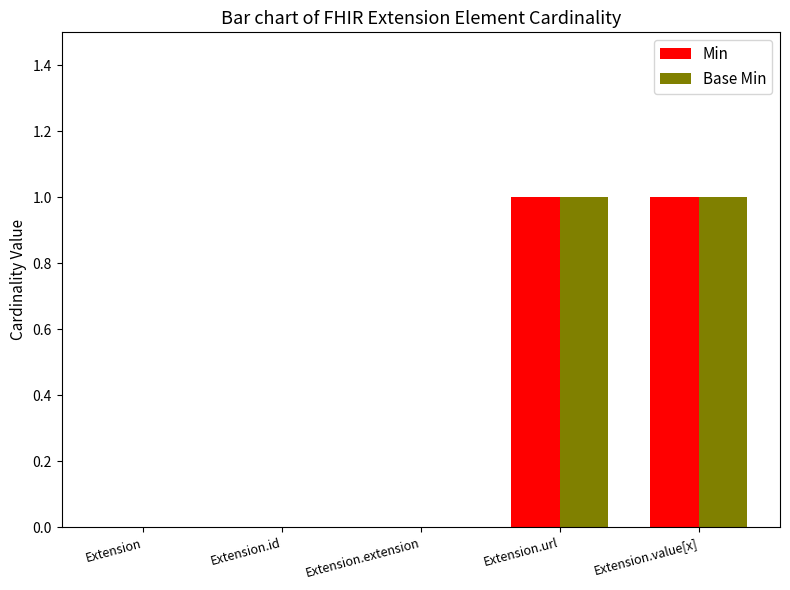

The value of Min at Extension.id is -1. True or false?

False